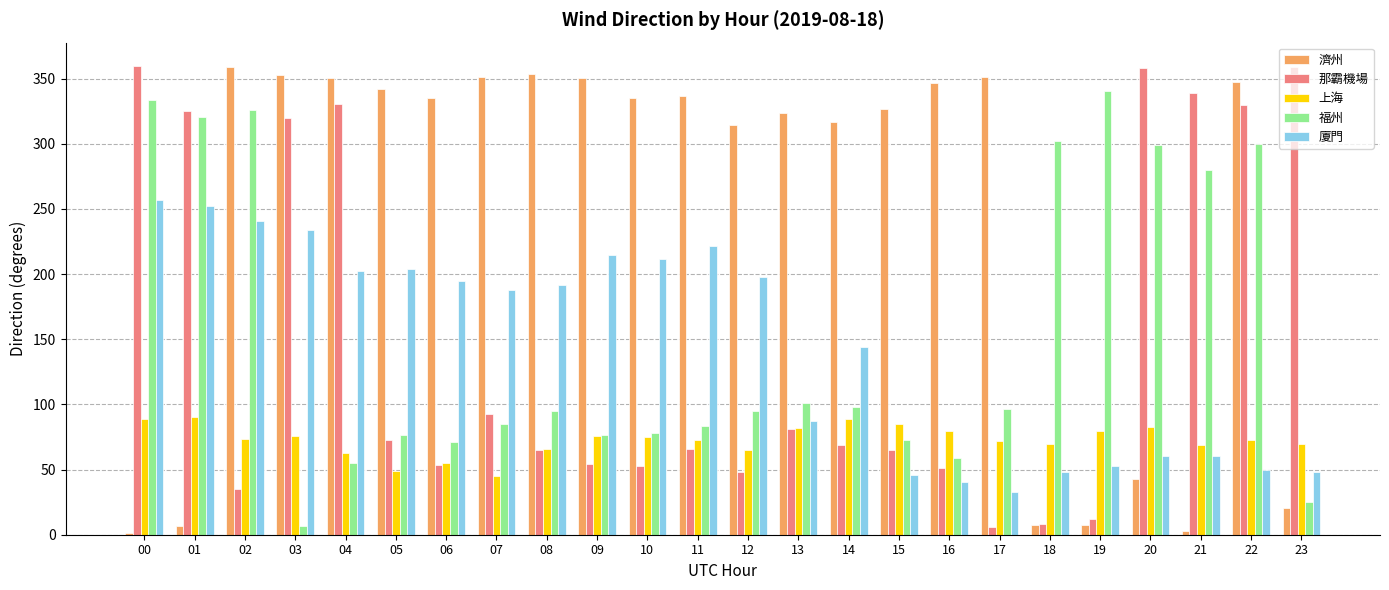

What is the difference between the 福州 values at 02 and 11?

242.1